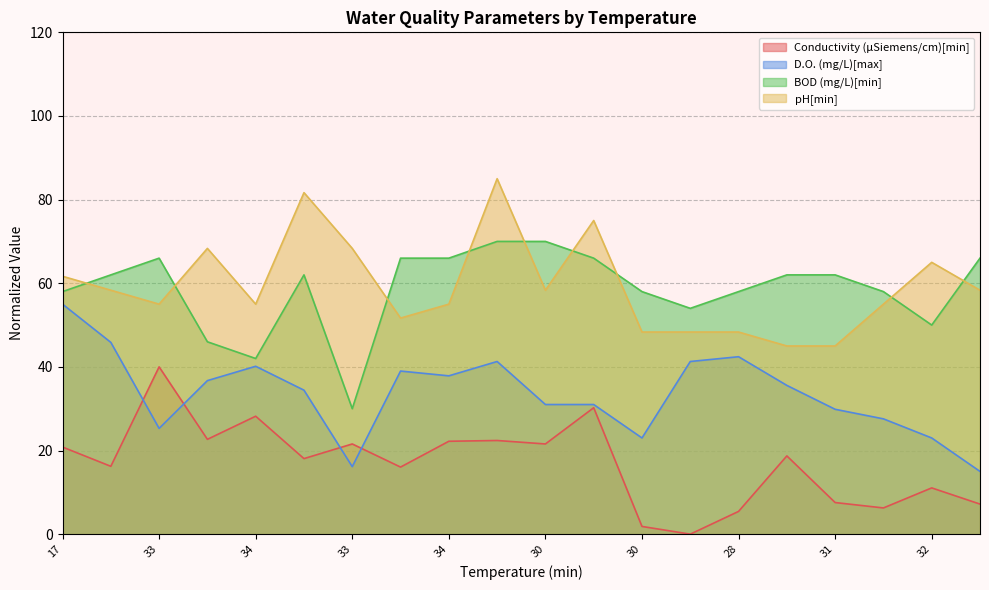

How many lines are shown in the chart?

4